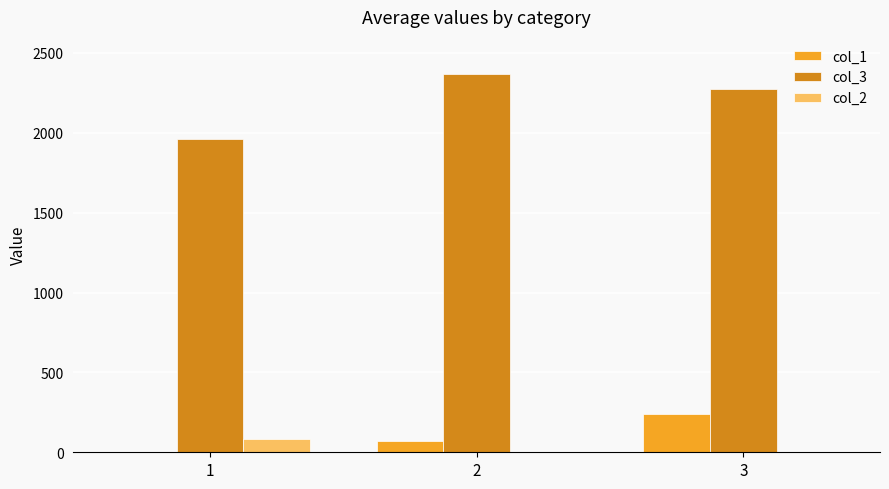

The col_2 series shows 0 at 3. True or false?

True